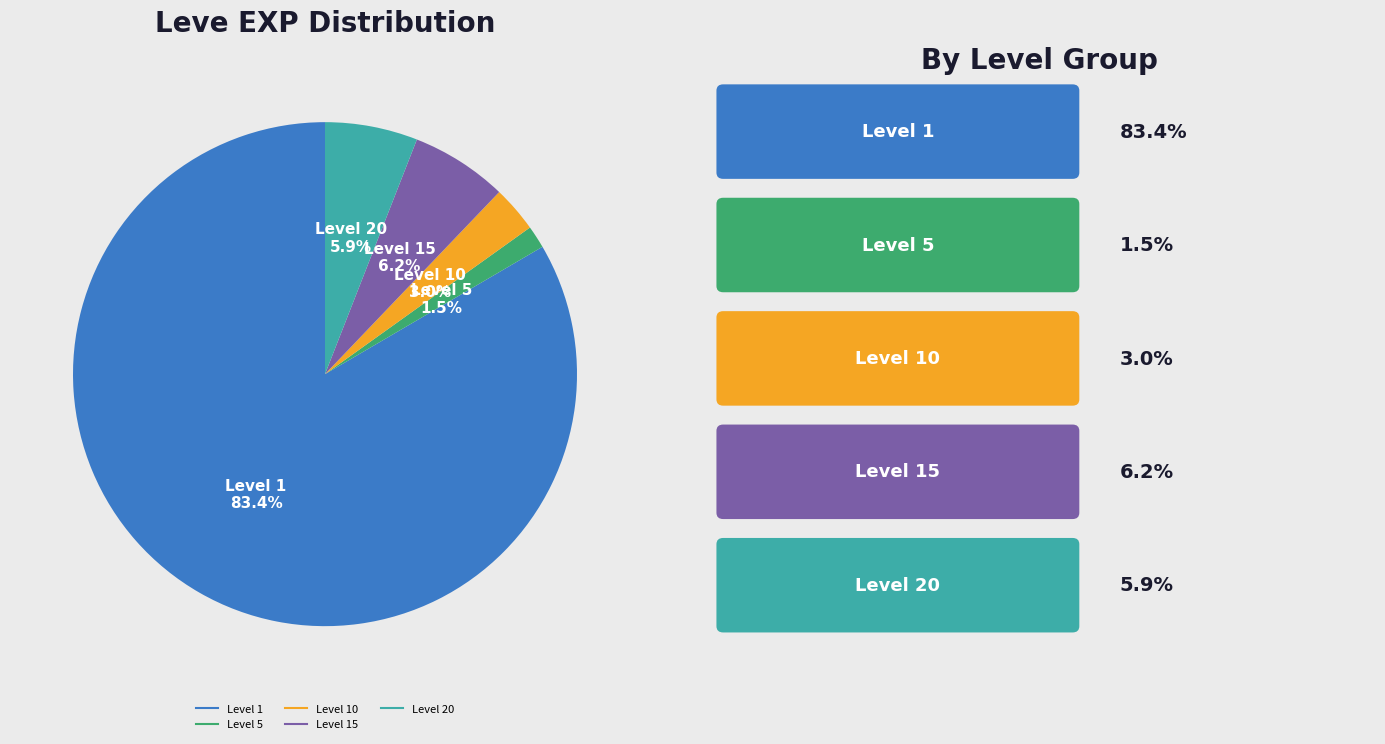

Is there a majority slice in this chart?

Yes